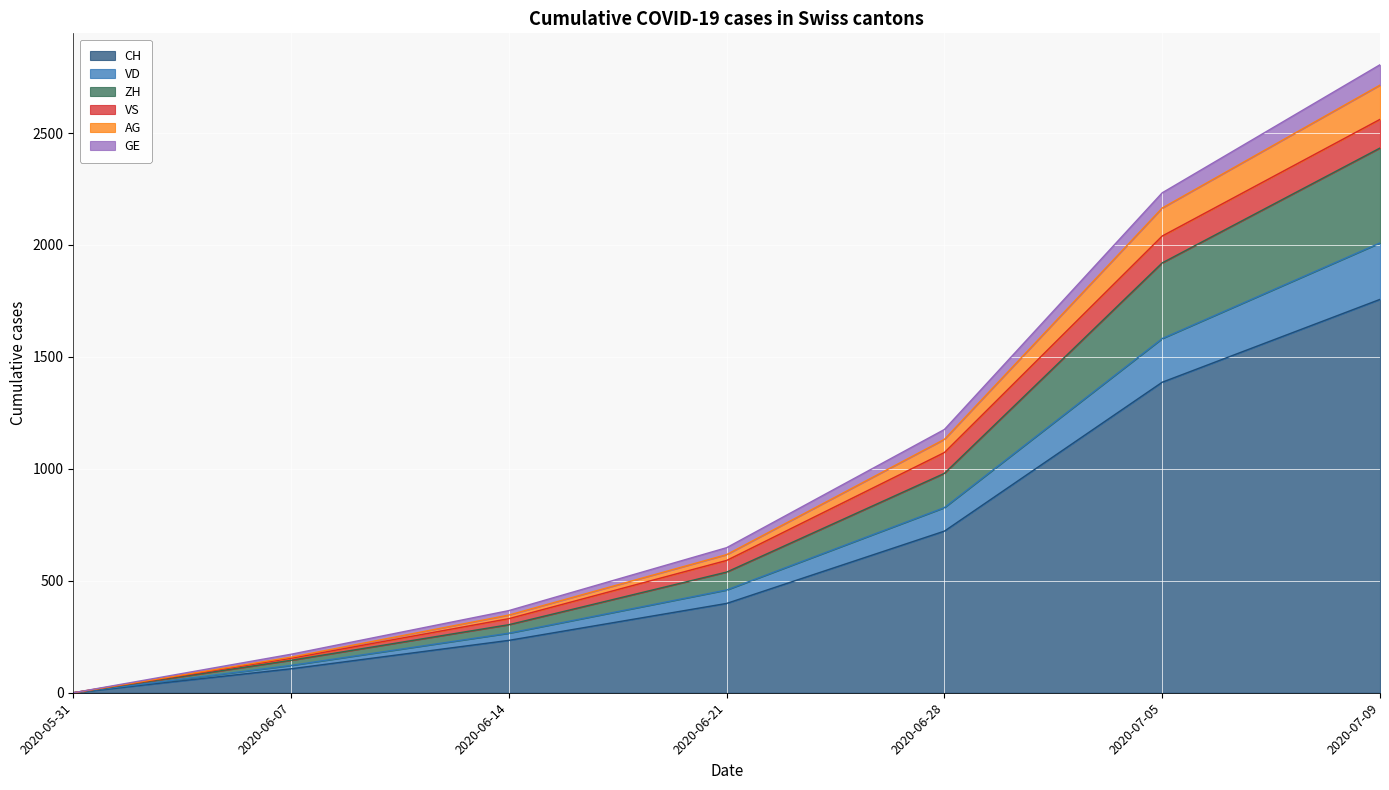

At which category is the sum across all series the highest?

2020-07-09